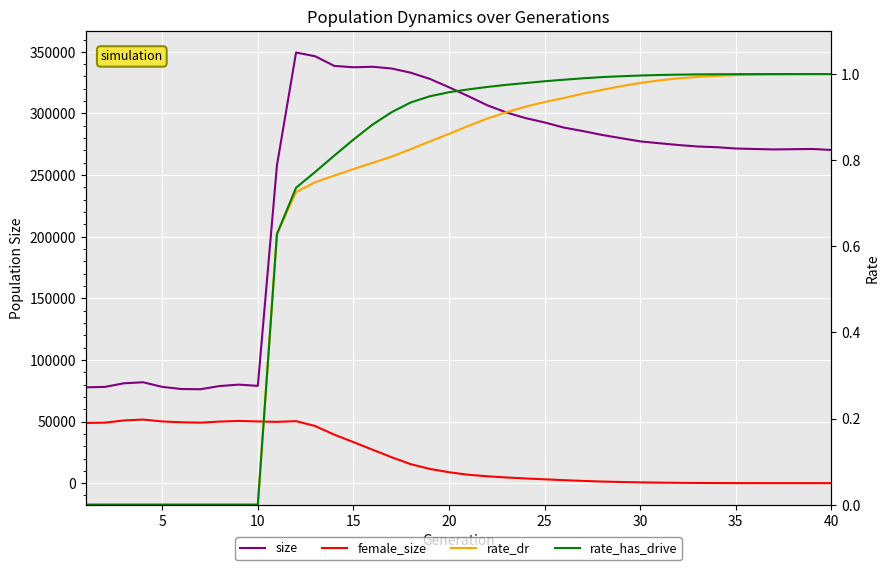

Reading left to right, what are all the values shown in this chart?

size: 77767.0	78095.0	81051.0	81854.0	78116.0	76374.0	76209.0	78798.0	79963.0	78942.0	257933.0	349429.0	346416.0	338572.0	337477.0	337879.0	336465.0	333057.0	328027.0	321253.0	314091.0	306657.0	300831.0	296243.0	292706.0	288556.0	285705.0	282586.0	279946.0	277342.0	275815.0	274390.0	273194.0	272603.0	271554.0	271146.0	270807.0	270989.0	271168.0	270380.0
female_size: 48840.0	49086.0	50885.0	51623.0	50045.0	49393.0	49079.0	49959.0	50459.0	50071.0	49734.0	50307.0	46353.0	39337.0	33305.0	27139.0	21015.0	15391.0	11546.0	8866.0	6822.0	5589.0	4618.0	3795.0	3105.0	2430.0	1830.0	1291.0	931.0	649.0	408.0	267.0	157.0	93.0	49.0	24.0	15.0	5.0	4.0	4.0
rate_dr: 0.0	0.0	0.0	0.0	0.0	0.0	0.0	0.0	0.0	0.0	0.6	0.7	0.7	0.8	0.8	0.8	0.8	0.8	0.8	0.9	0.9	0.9	0.9	0.9	0.9	0.9	1.0	1.0	1.0	1.0	1.0	1.0	1.0	1.0	1.0	1.0	1.0	1.0	1.0	1.0
rate_has_drive: 0.0	0.0	0.0	0.0	0.0	0.0	0.0	0.0	0.0	0.0	0.6	0.7	0.8	0.8	0.8	0.9	0.9	0.9	0.9	1.0	1.0	1.0	1.0	1.0	1.0	1.0	1.0	1.0	1.0	1.0	1.0	1.0	1.0	1.0	1.0	1.0	1.0	1.0	1.0	1.0